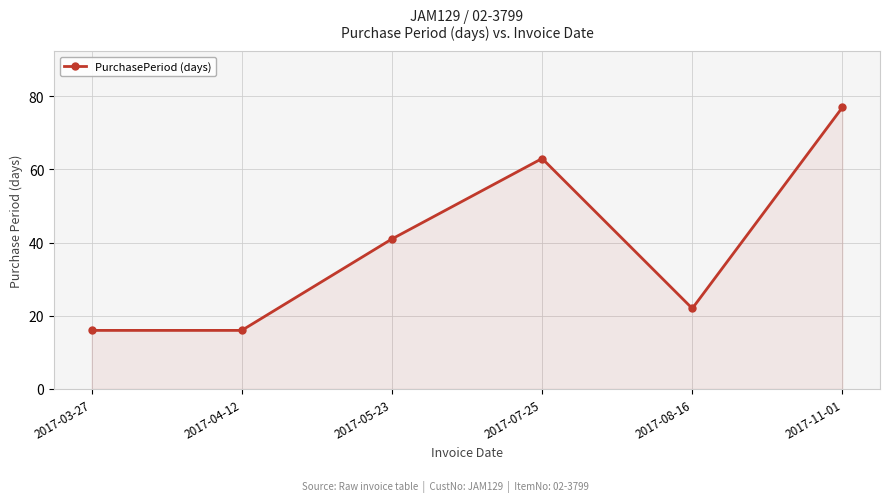

True or false: there are more than 2 points higher than both neighbors.

False